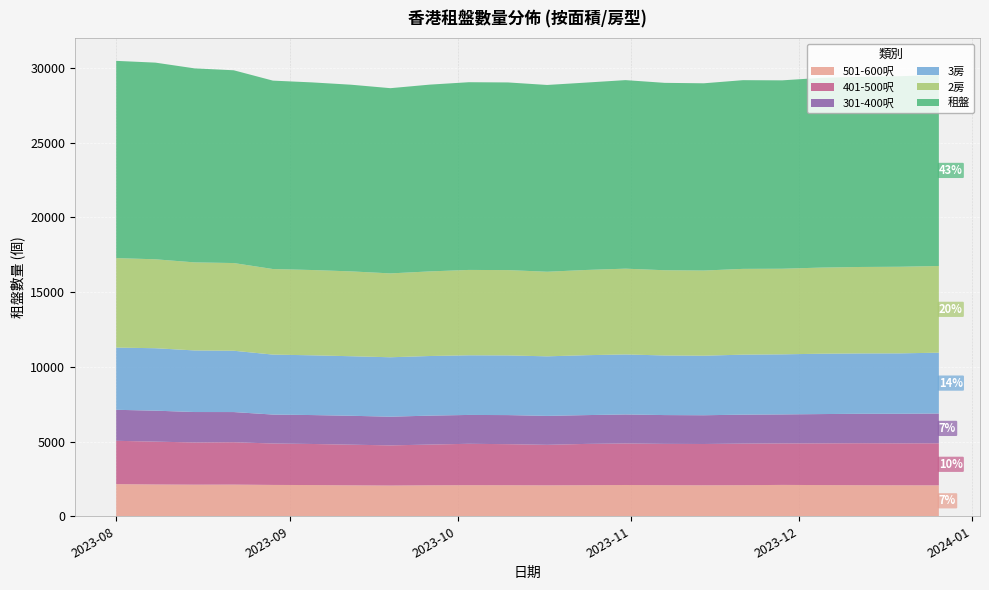

Reading left to right, what are all the values shown in this chart?

501-600呎: 2153	2128	2115	2119	2098	2090	2071	2056	2074	2082	2080	2071	2081	2094	2081	2075	2082	2099	2089	2080	2074	2071
3房: 4164	4179	4122	4104	4014	3999	3985	3978	3990	3992	3994	3985	4010	4016	3989	3985	4015	4020	4040	4039	4043	4070
401-500呎: 2898	2868	2825	2836	2773	2749	2721	2689	2725	2769	2746	2711	2763	2779	2765	2763	2782	2777	2791	2809	2807	2814
2房: 5989	5952	5893	5869	5726	5708	5678	5613	5662	5713	5710	5662	5704	5741	5704	5700	5741	5730	5764	5786	5796	5803
301-400呎: 2075	2072	2037	2020	1936	1935	1934	1919	1937	1931	1946	1937	1927	1942	1927	1923	1938	1941	1960	1971	1980	1993
租盤: 13200	13162	12984	12901	12609	12557	12493	12396	12500	12563	12559	12500	12541	12618	12541	12532	12629	12608	12700	12725	12752	12791